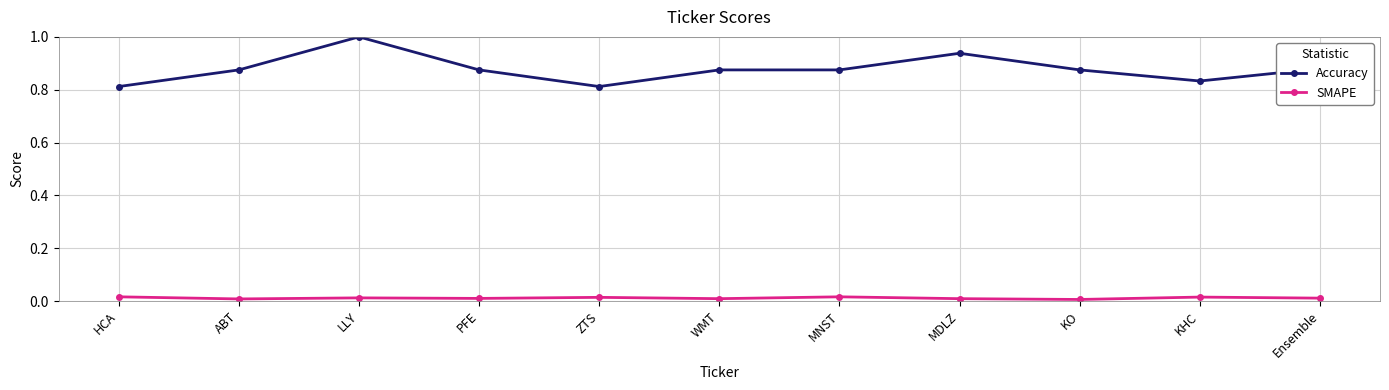

List the series in order of their peak value, highest first.

Accuracy, SMAPE